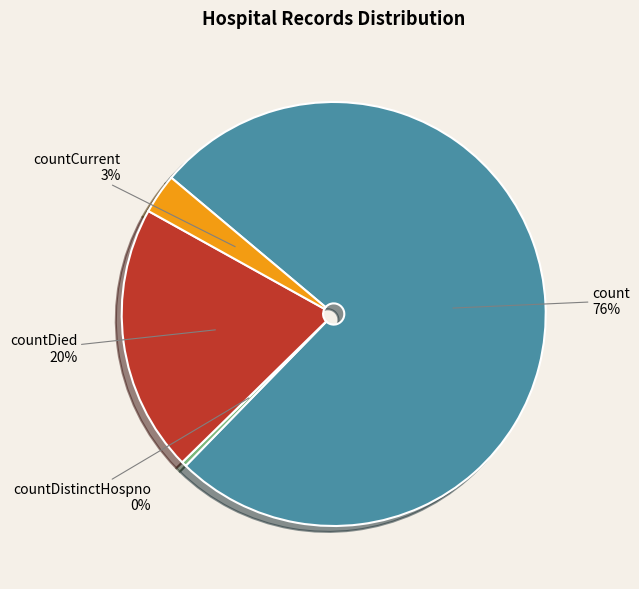

To the nearest percent, what is the combined percentage of countDistinctHospno and countCurrent?

3%